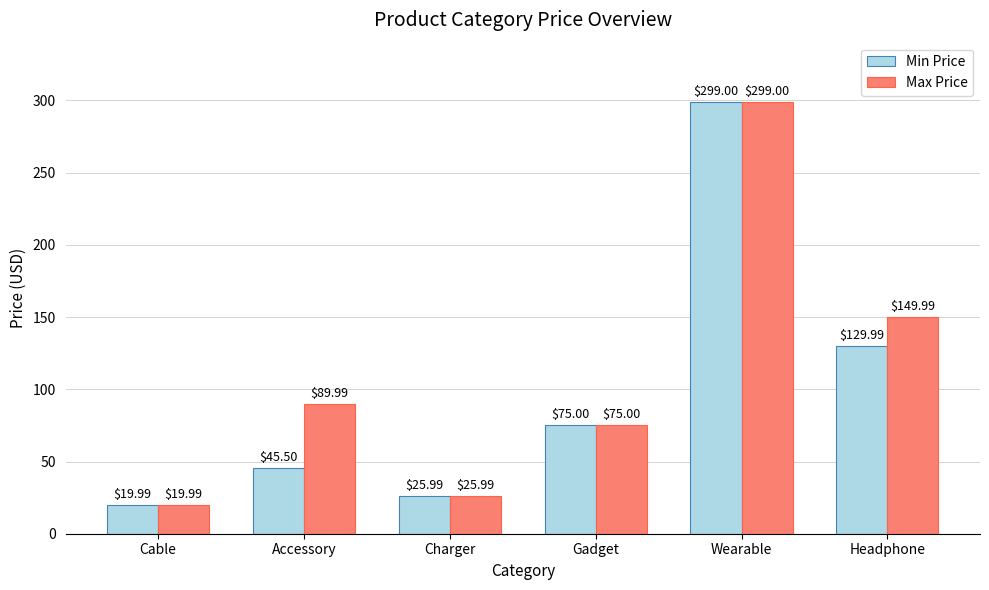

Reading right to left, list all the values displayed in this chart.

Min Price: 130.0	299.0	75.0	26.0	45.5	20.0
Max Price: 150.0	299.0	75.0	26.0	90.0	20.0